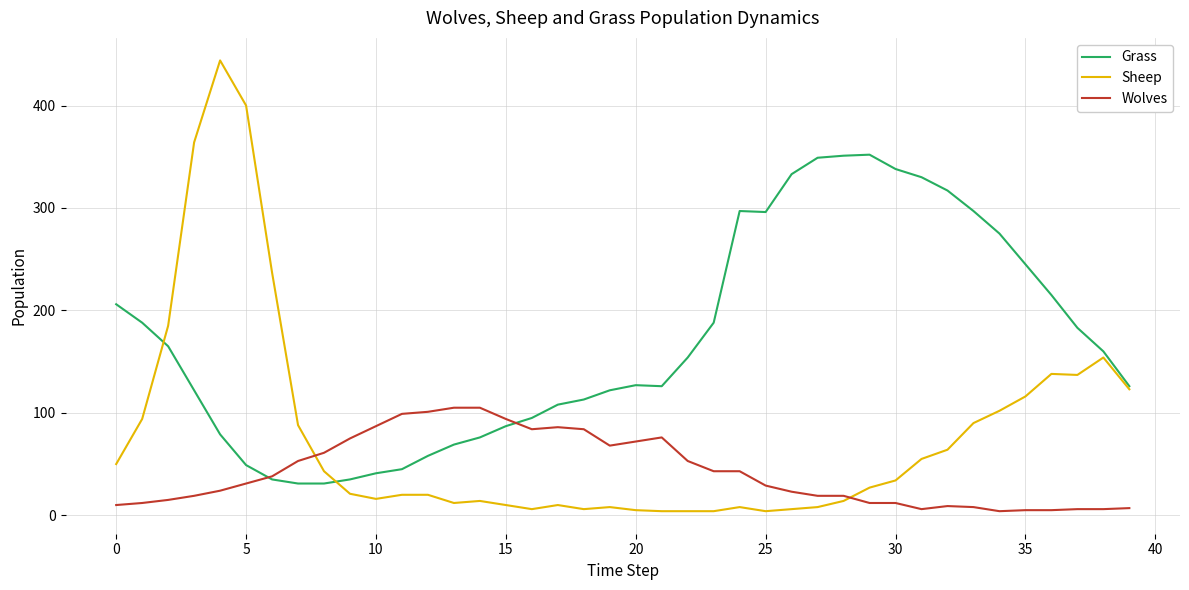

Does the chart have visible grid lines?

Yes